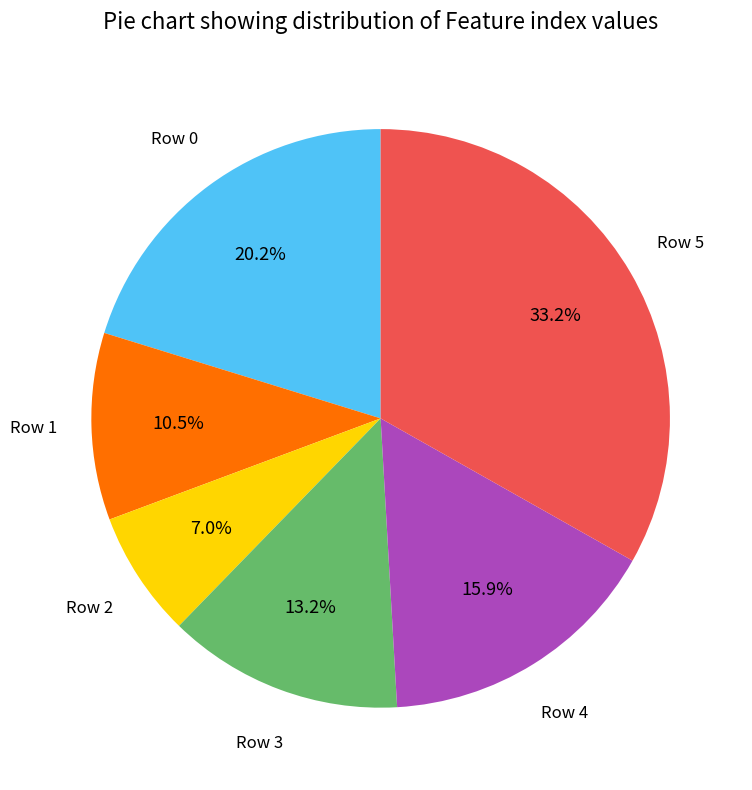

Is there a majority slice in this chart?

No